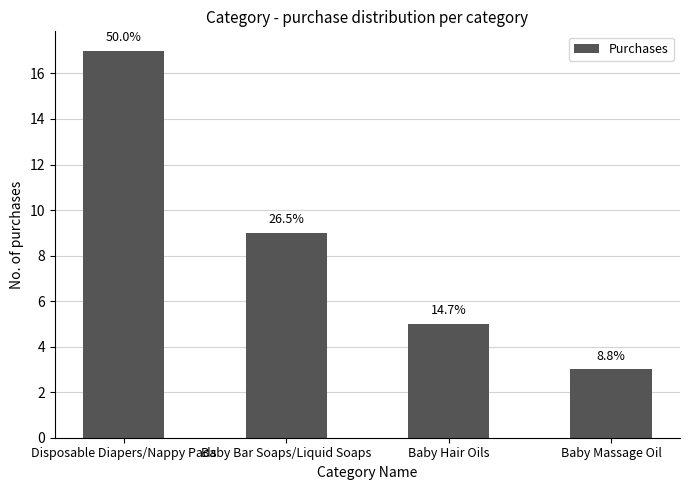

Approximately how many times larger is the value at Baby Hair Oils compared to Baby Bar Soaps/Liquid Soaps?

0.6